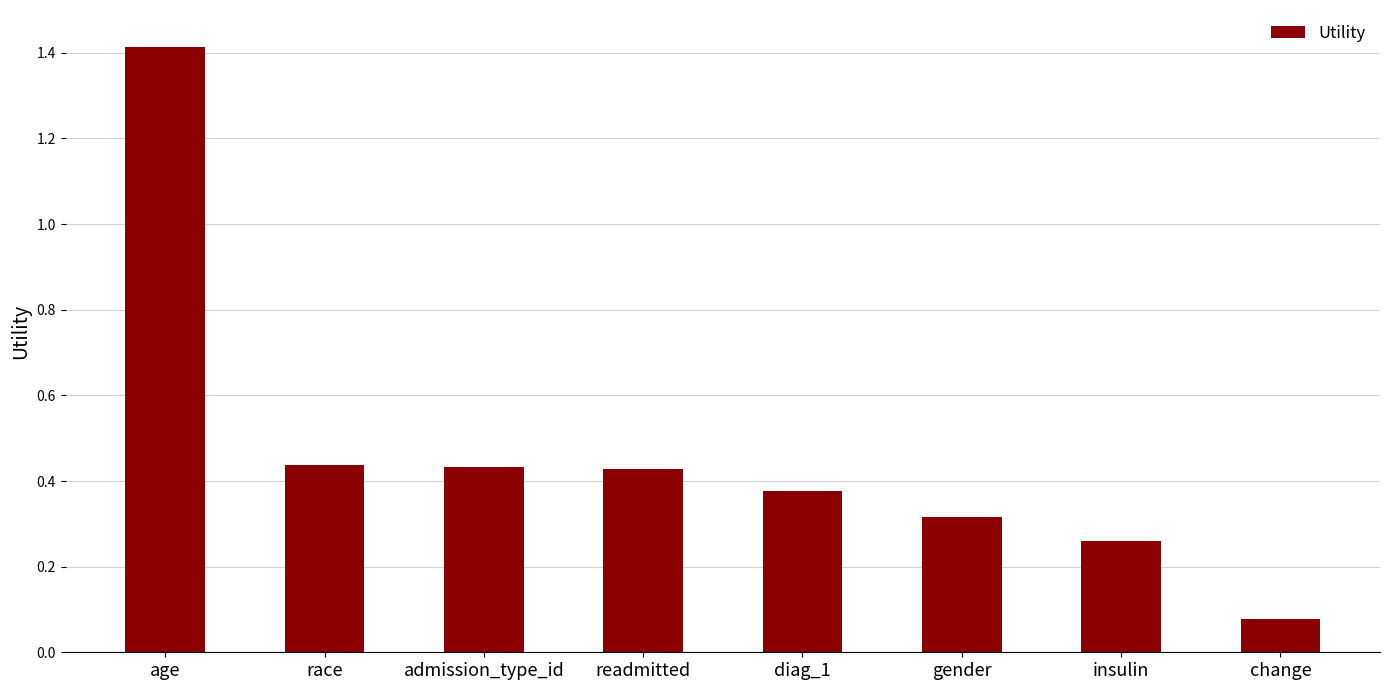

True or false: the data shows 0.0 at change.

False